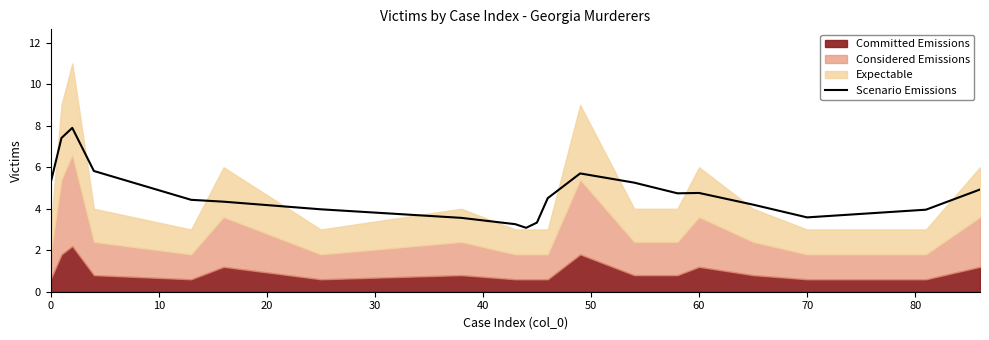

Does the chart display data point markers on the line(s)?

No